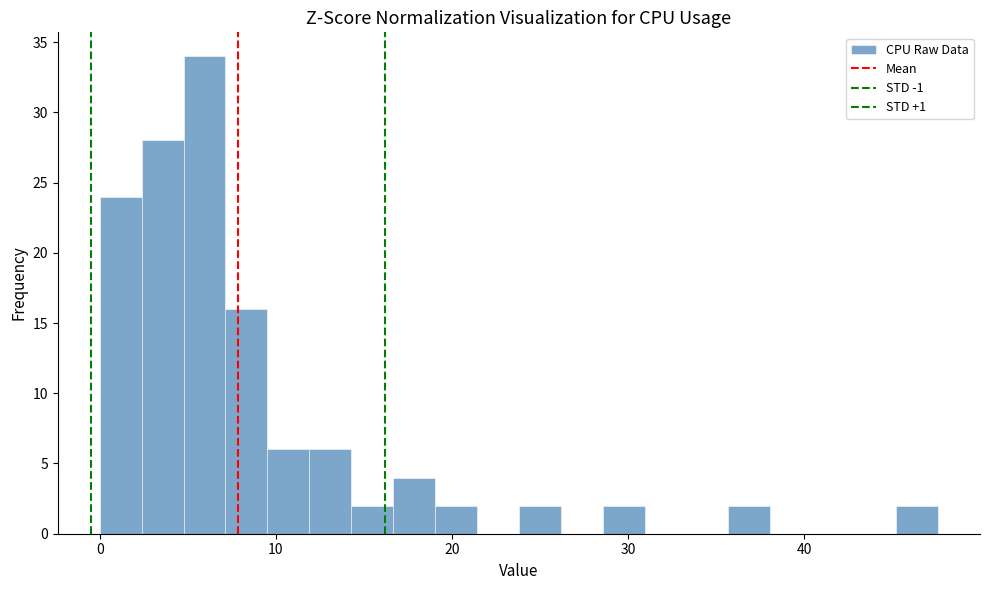

Around what value on the x-axis is the tallest bar? Give the approximate position of its centre, as read against the axis.

6